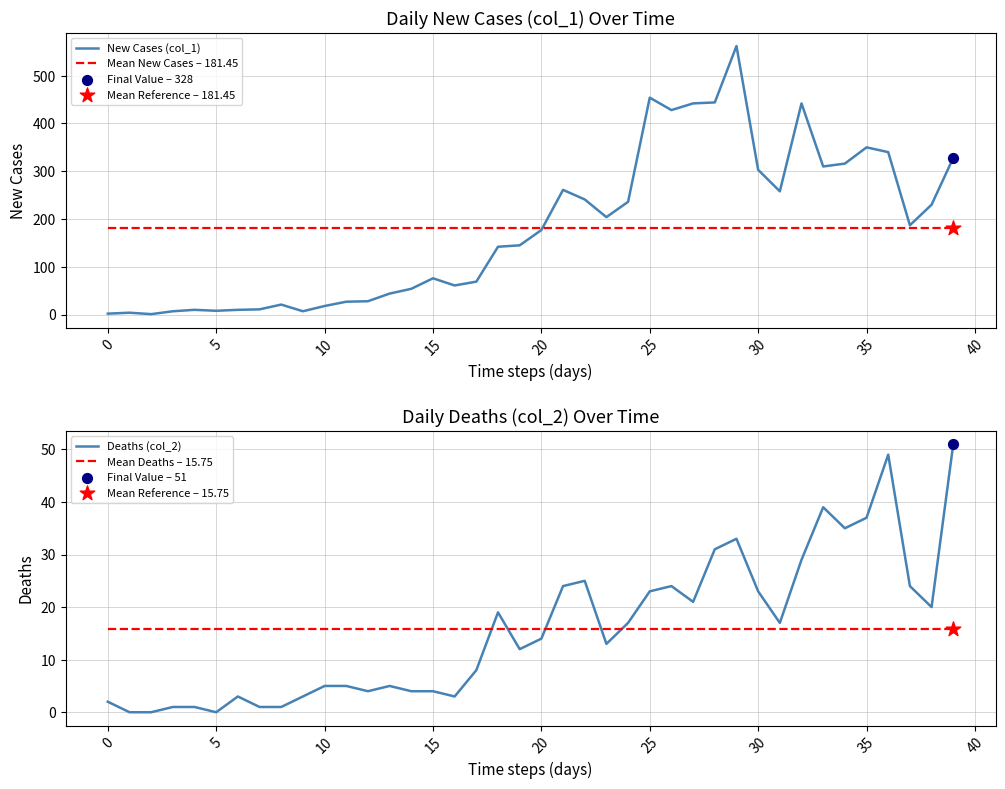

Which series has the widest spread of Y values?

New Cases (col_1)